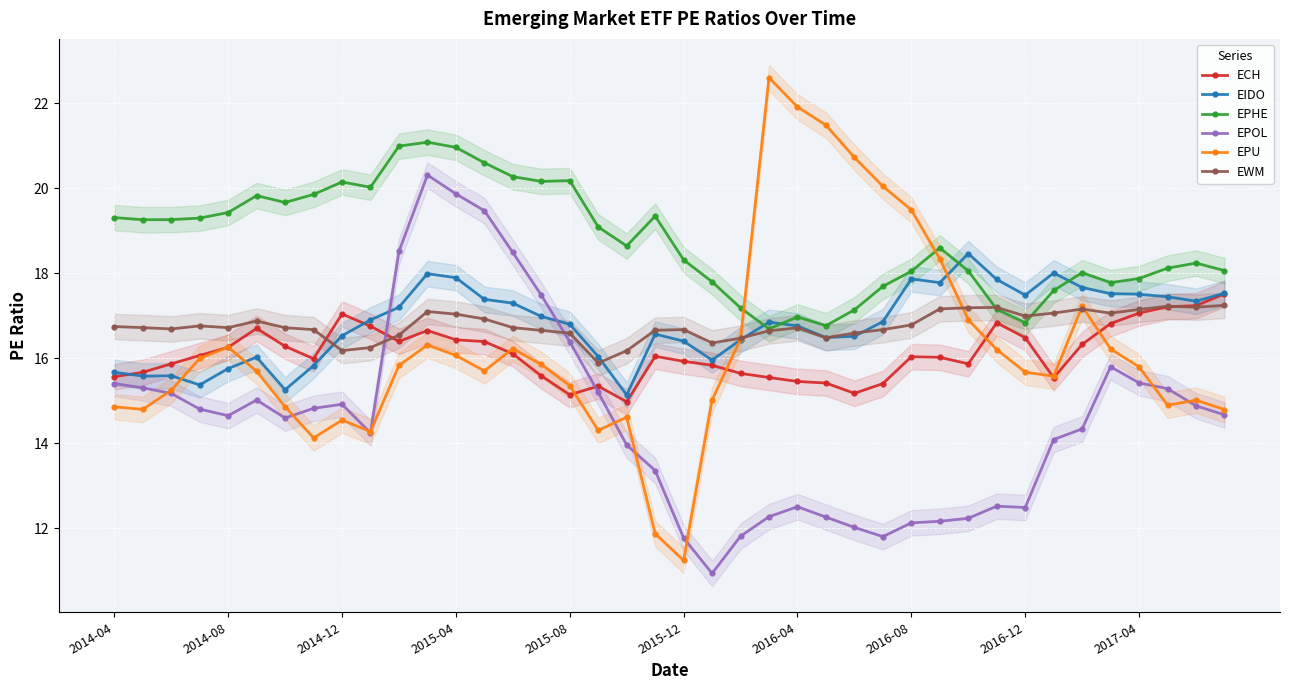

Where is the first local minimum for EPOL?

2014-08